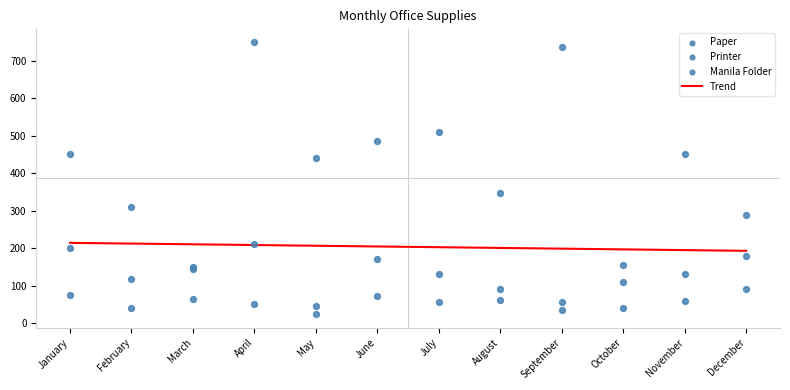

At how many categories does at least one series exceed 38?

12